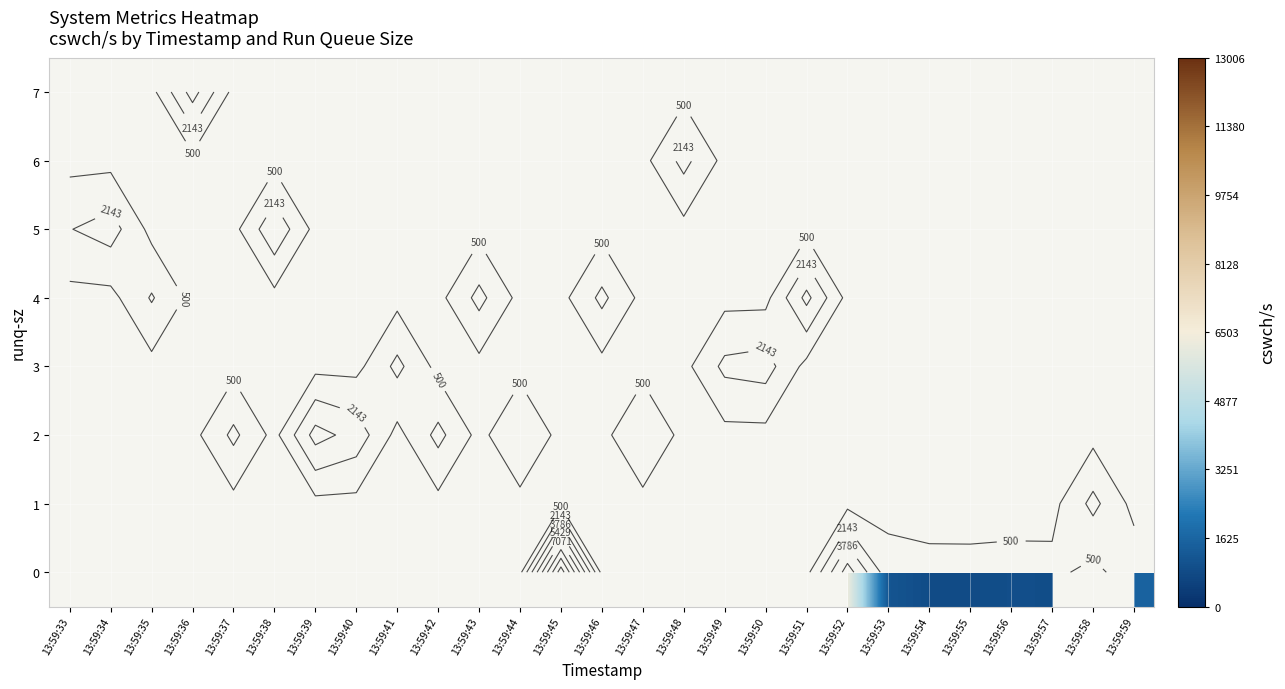

At 13:59:58, list the series in order from largest to smallest.

row_0, row_1, row_2, row_3, row_4, row_5, row_6, row_7